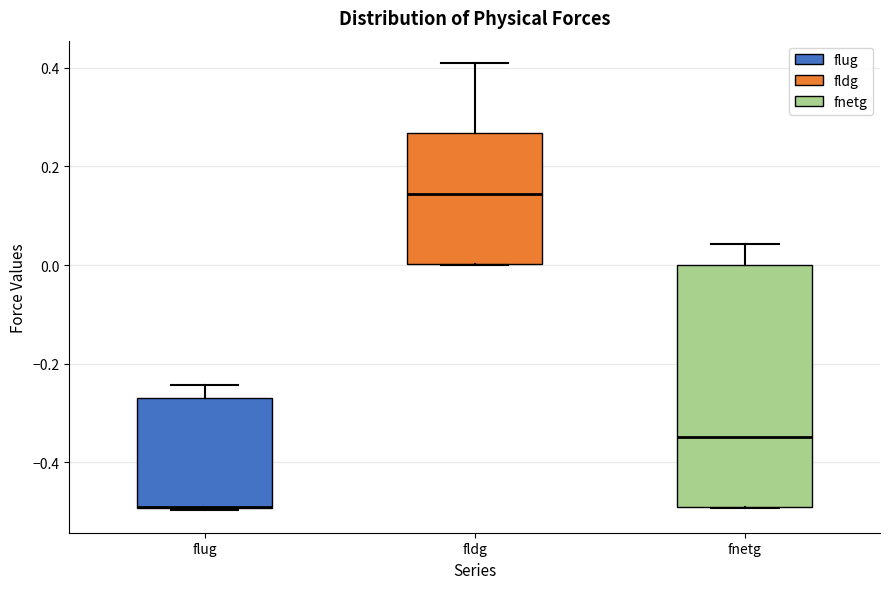

Reading left to right, read every box against the y-axis: the position of its median line, the range the box covers, and the ends of its whiskers. The values are not printed on the chart, so give them approximately, as read against the axis.

flug: median -0.50 (drawn on the box's lower edge), box -0.50 to -0.26, whiskers -0.50 to -0.24
fldg: median 0.14, box 0.00 to 0.26, whiskers 0.00 to 0.40
fnetg: median -0.34, box -0.50 to 0.00, whiskers -0.50 to 0.04